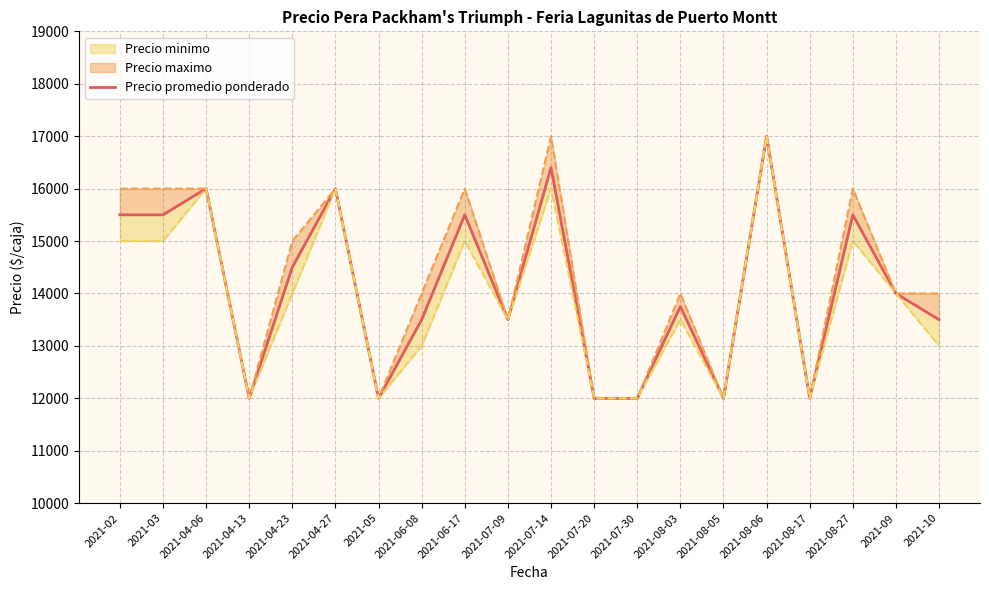

What is the difference between the maximum and second lowest values?

5000